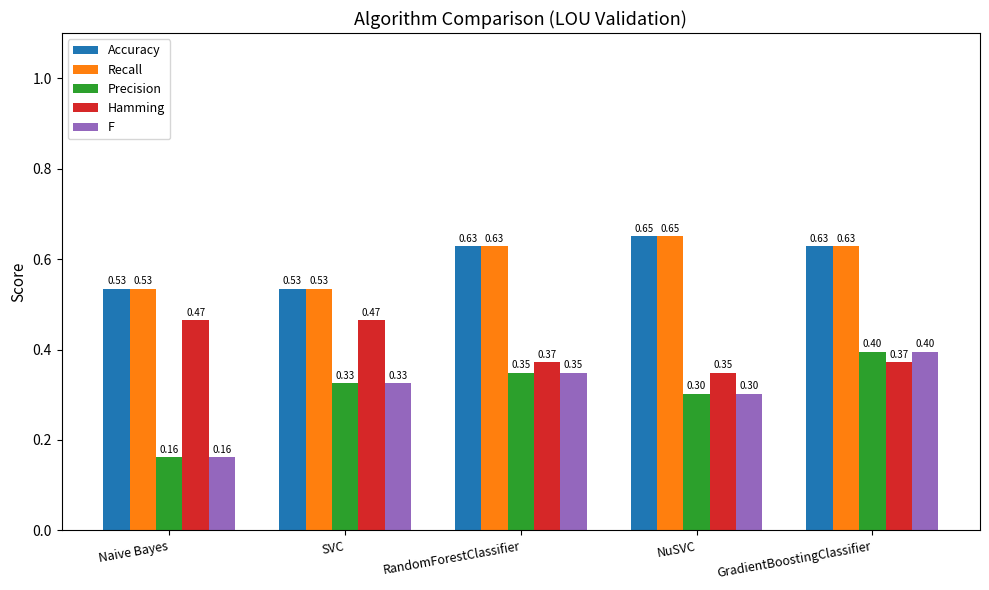

How many bars are there in total?

25